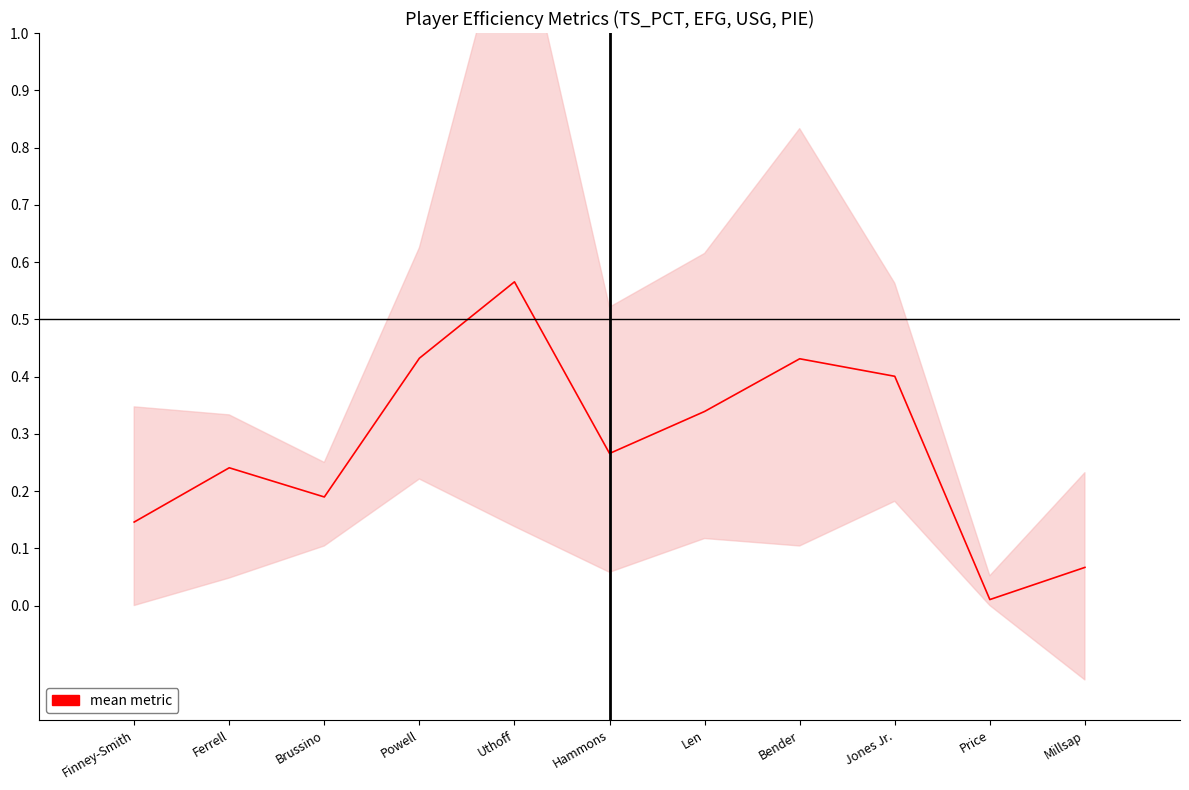

Reading left to right, what are all the values shown in this chart?

0.1	0.2	0.2	0.4	0.6	0.3	0.3	0.4	0.4	0.0	0.1